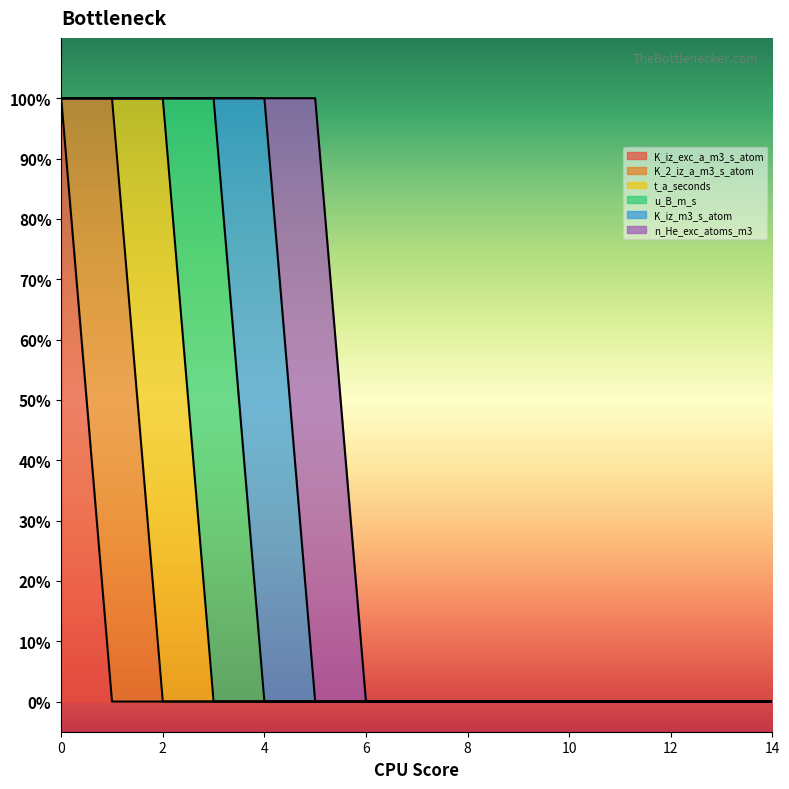

Is it true that t_a_seconds equals 0 at 8?

True